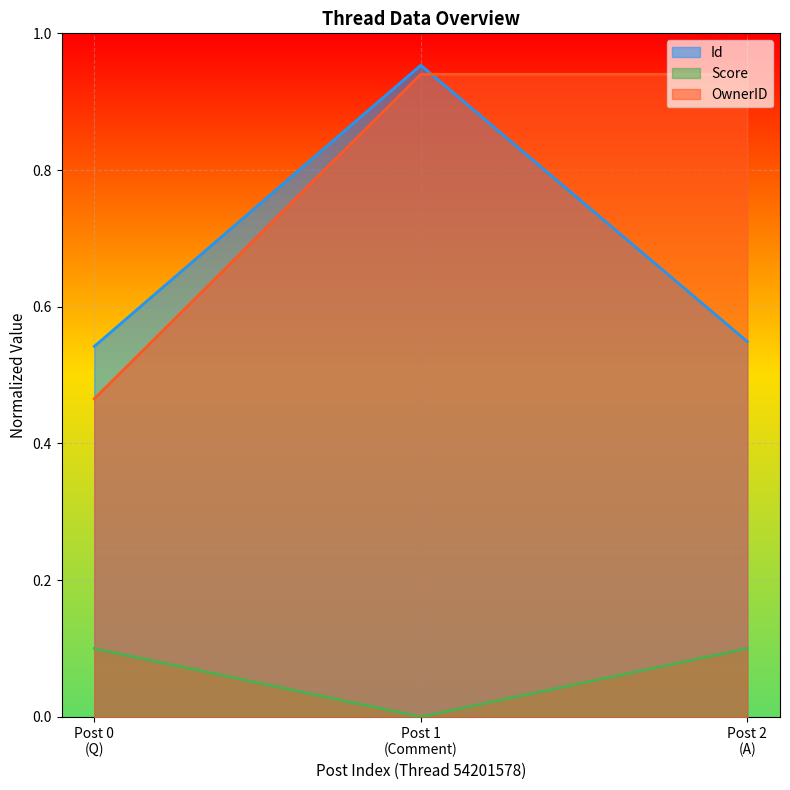

What is the greatest value displayed?

1.0